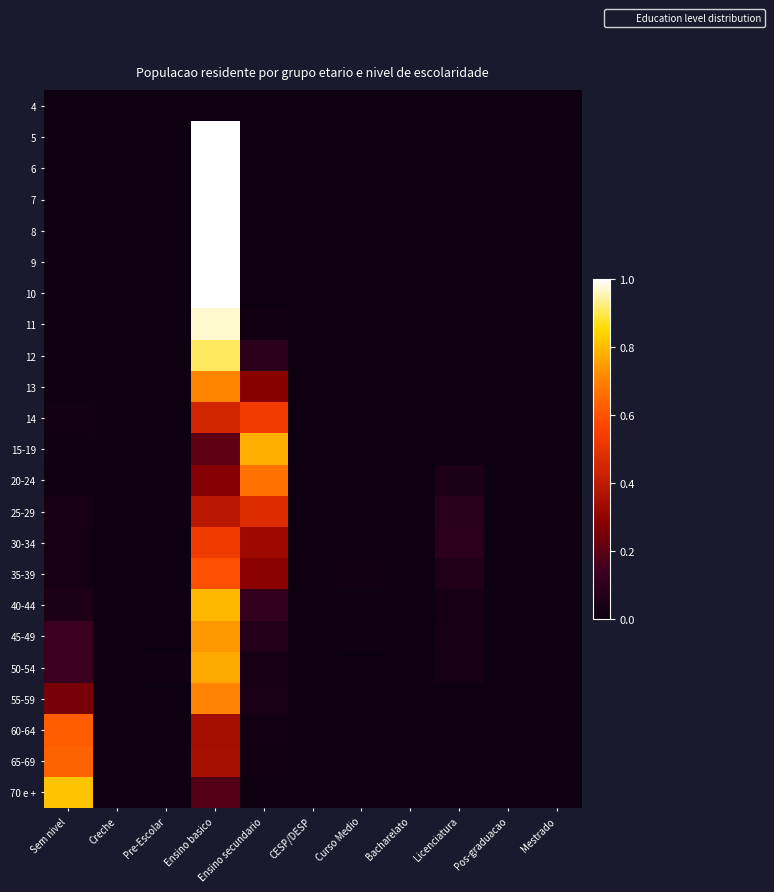

Which category has the lowest value across all series?

Sem nivel